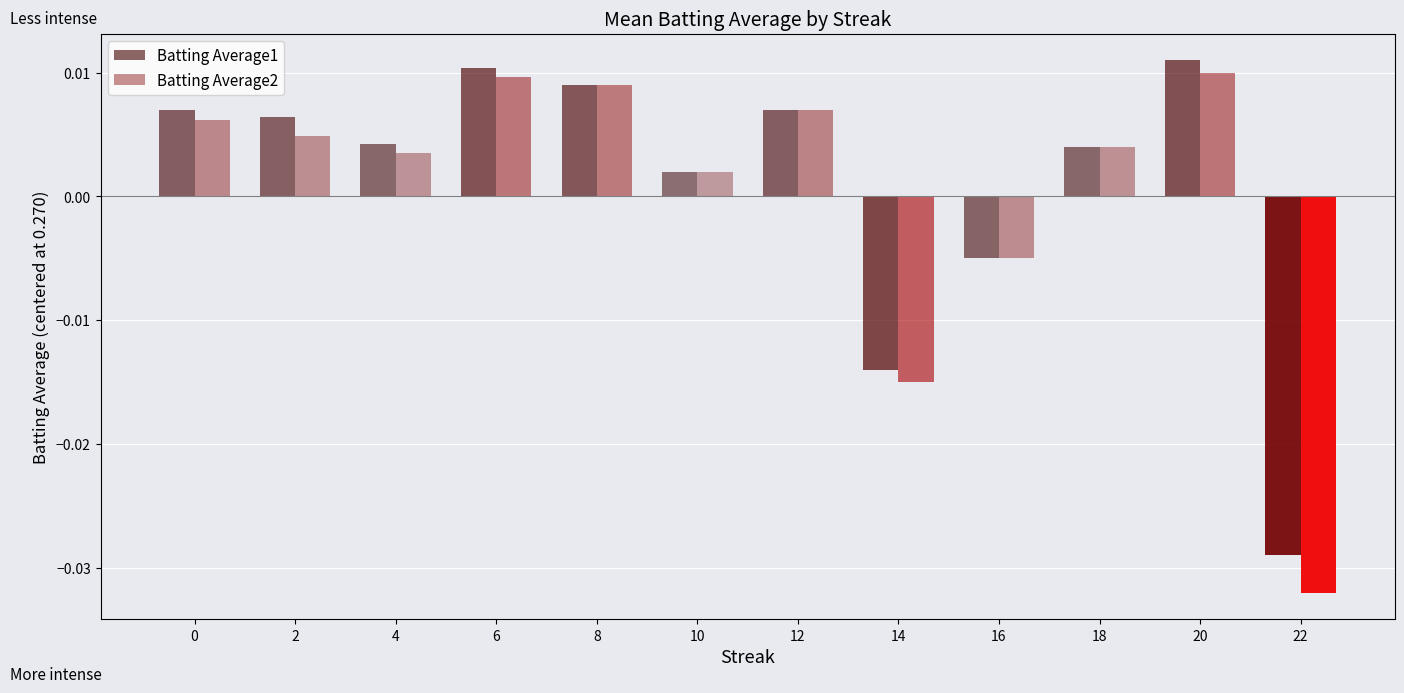

How many values in Batting Average2 are below zero?

3